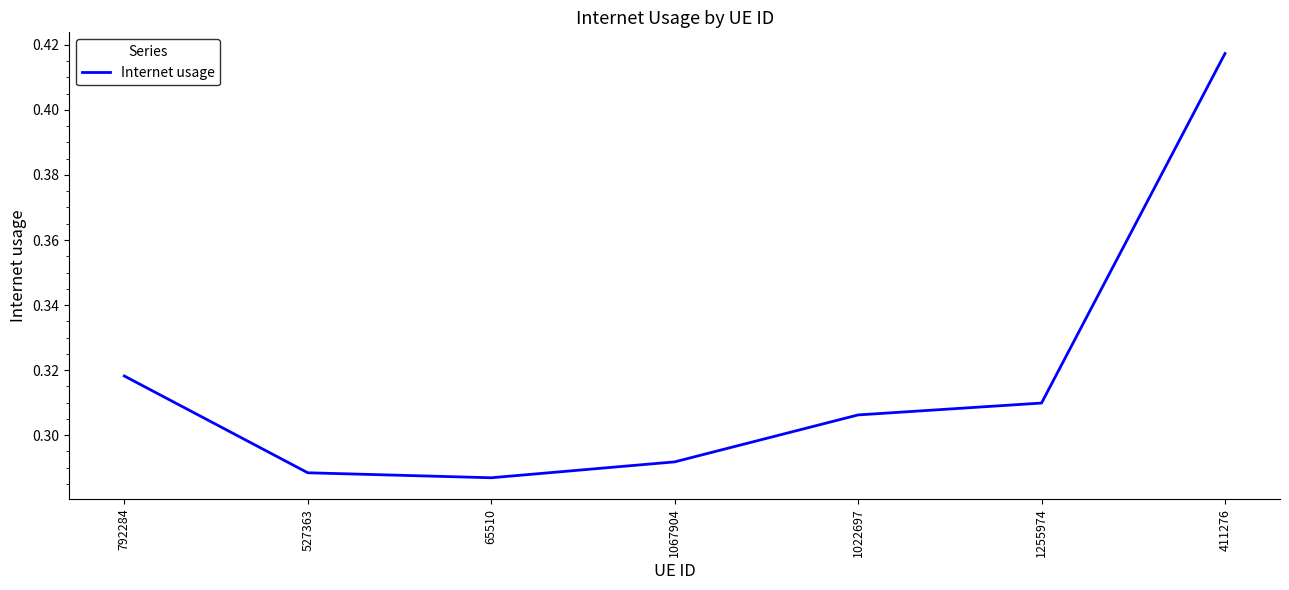

Where is the first local minimum?

65510